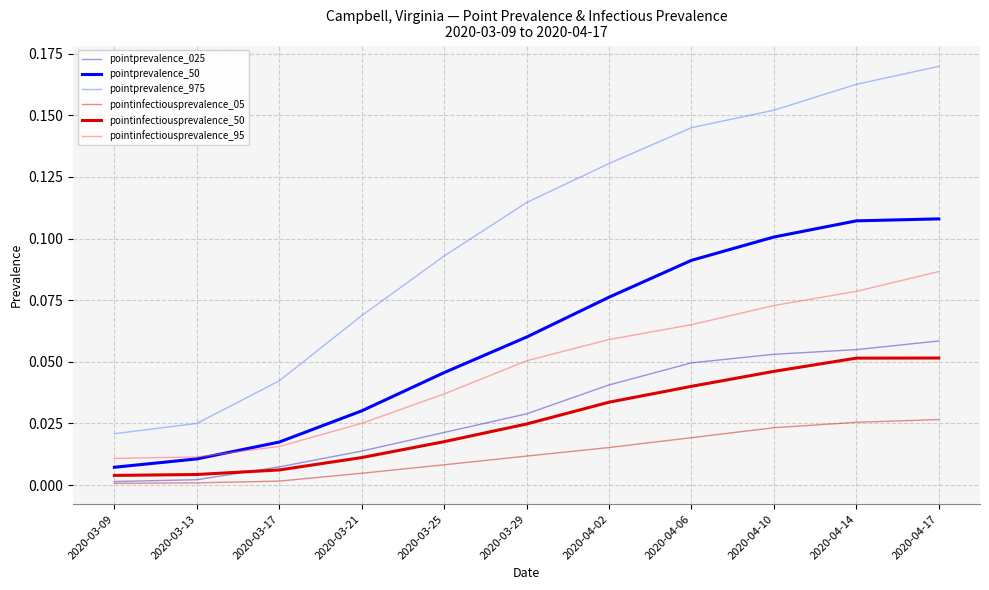

Which series has the largest range (max minus min)?

pointprevalence_975